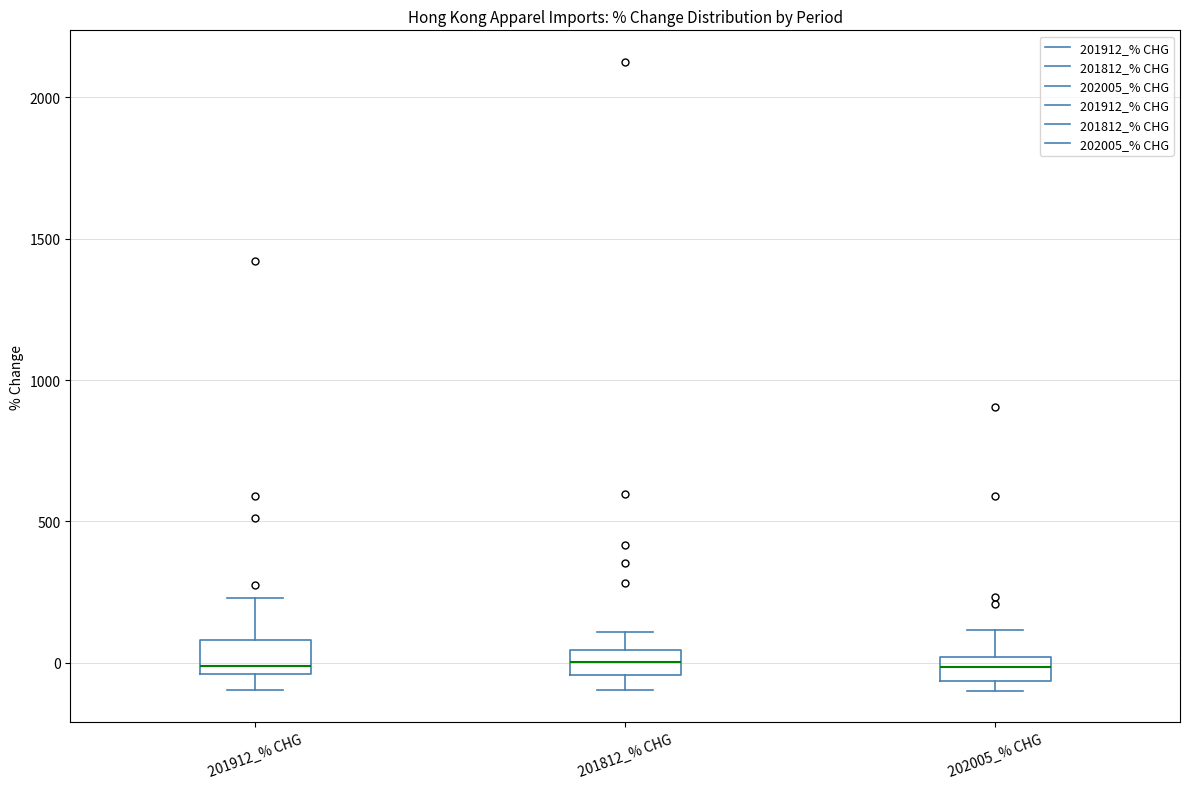

Where does the lower whisker of the box for 201812_% CHG end on the y-axis? The values are not printed on the chart, so give them approximately, as read against the axis.

-100